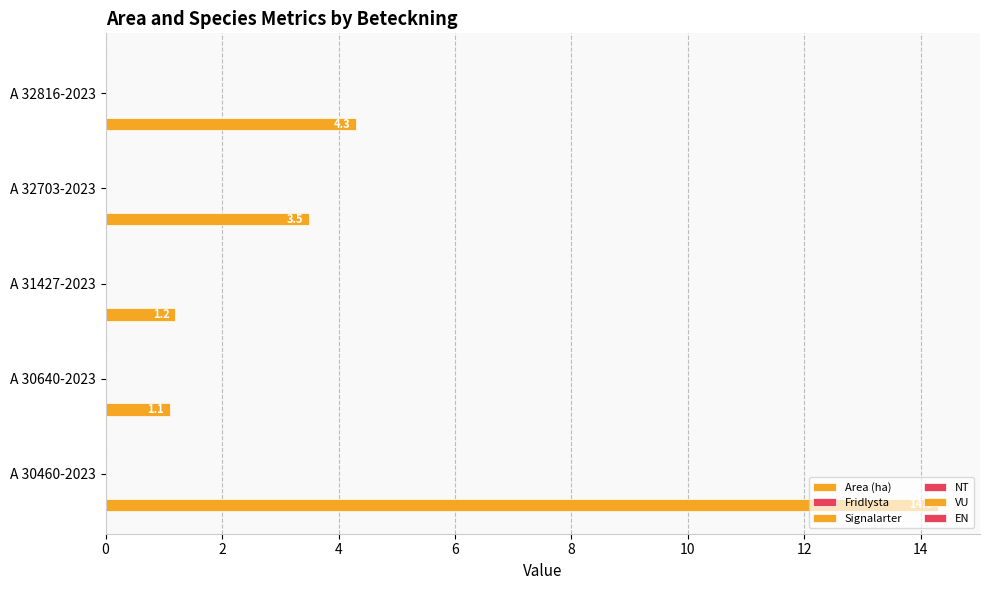

How many bars are there in total?

5